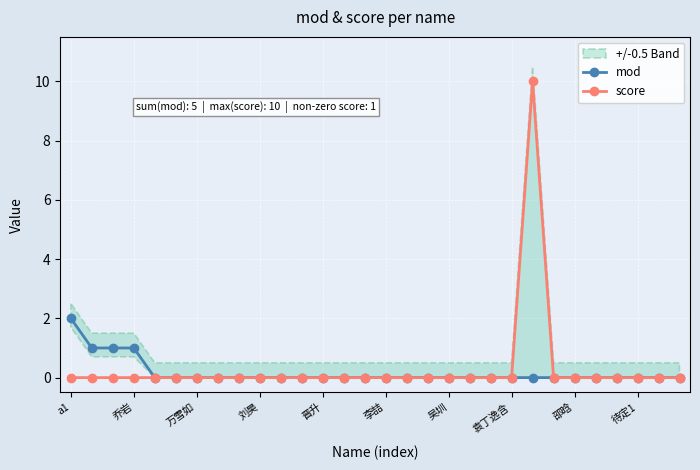

The value of mod at 28 is 0. True or false?

True